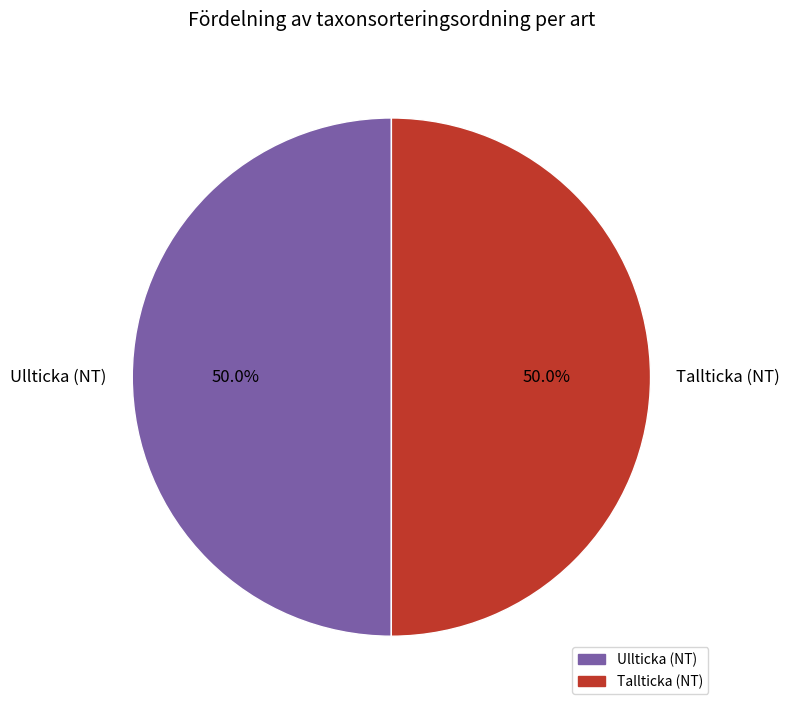

To the nearest percent, what portion does Tallticka (NT) represent?

50%